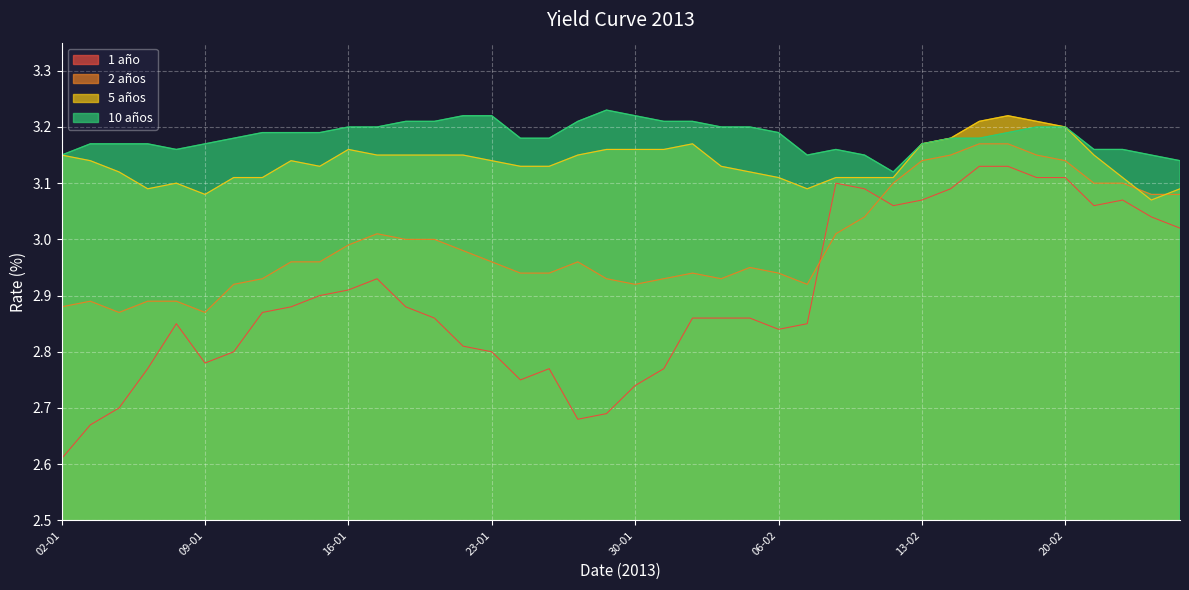

The 10 años series shows 5.1 at 04-01. True or false?

False